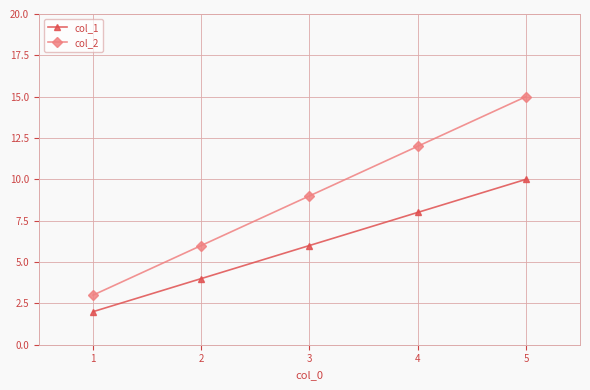

How many data points in col_1 are less than 6?

2